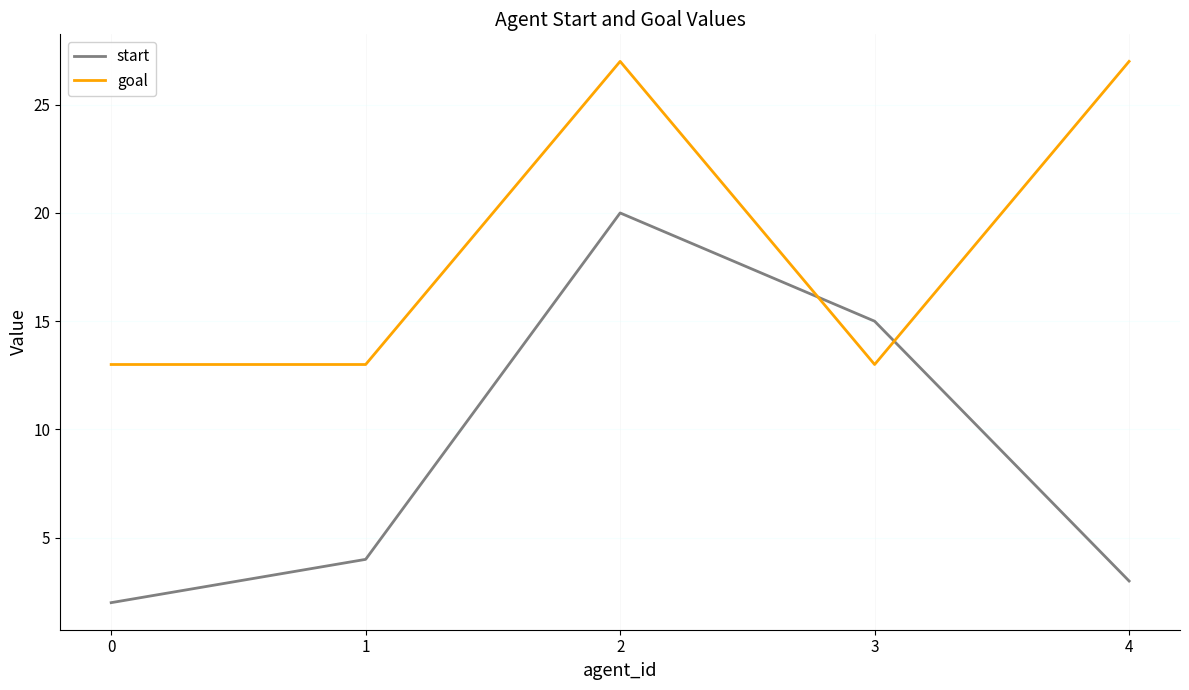

What is the maximum value for goal?

27